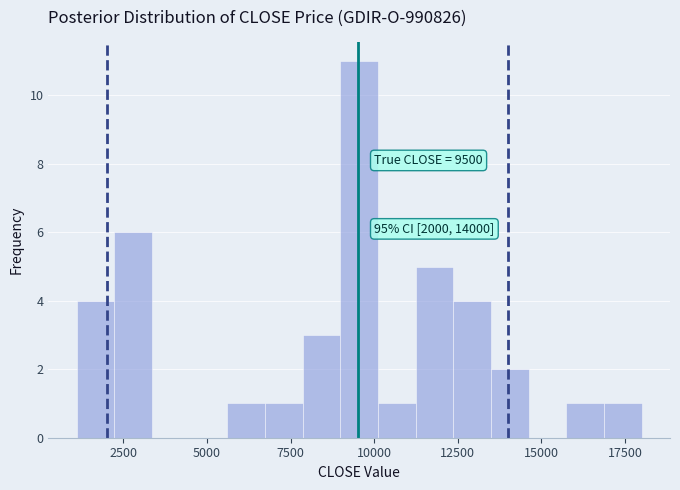

Read against the x-axis, roughly where is the centre of the tallest bar?

9500